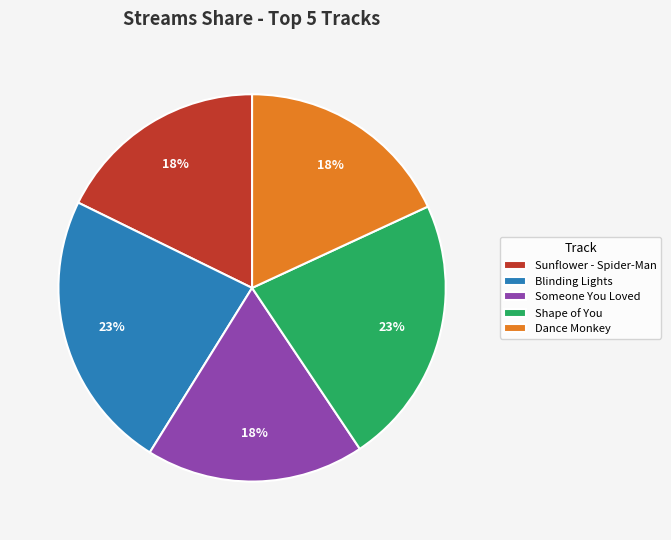

Does any single category account for the majority?

No